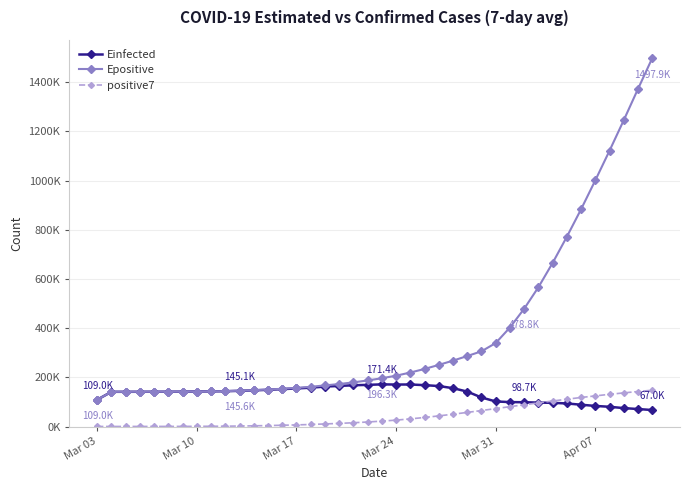

What are all the series names shown in the legend?

Einfected, Epositive, positive7